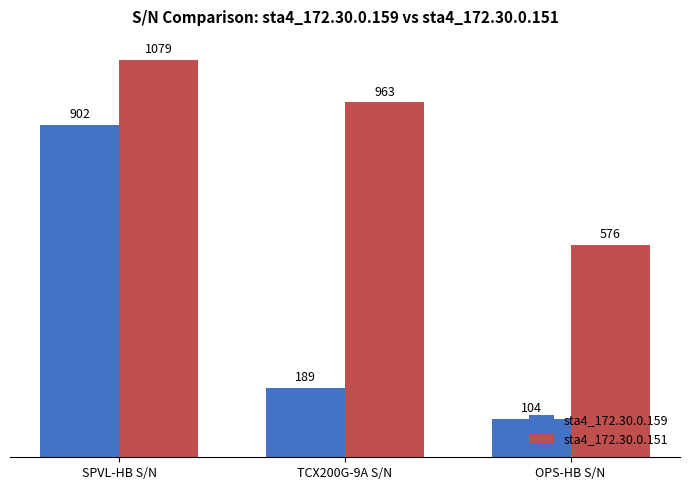

Is it true that sta4_172.30.0.151 equals 1343 at TCX200G-9A S/N?

False